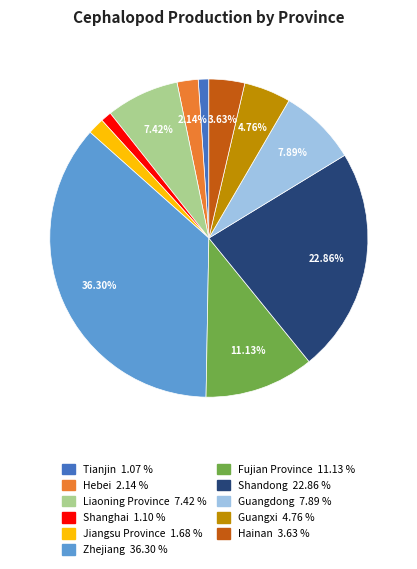

True or false: Hebei accounts for 9% of the total.

False